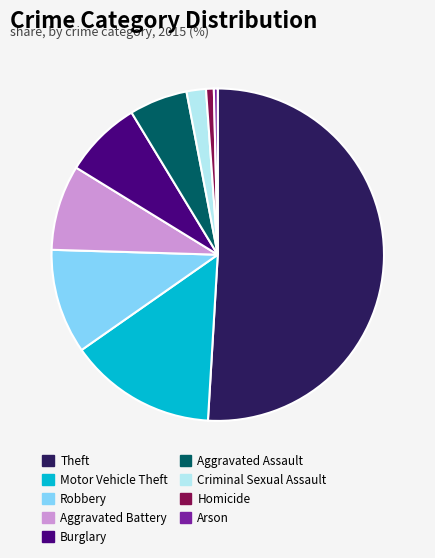

Between Criminal Sexual Assault and Theft, which is larger?

Theft